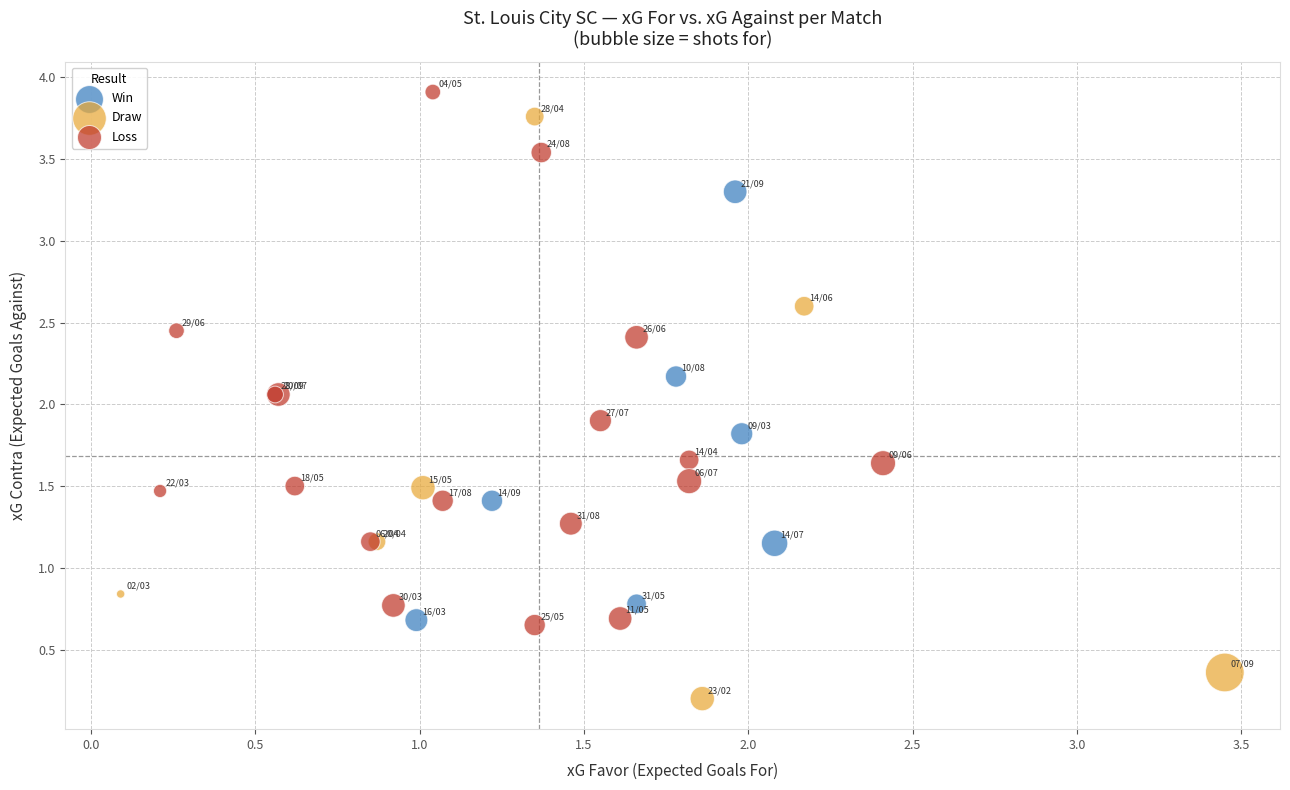

What are all the series names shown in the legend?

Win, Draw, Loss